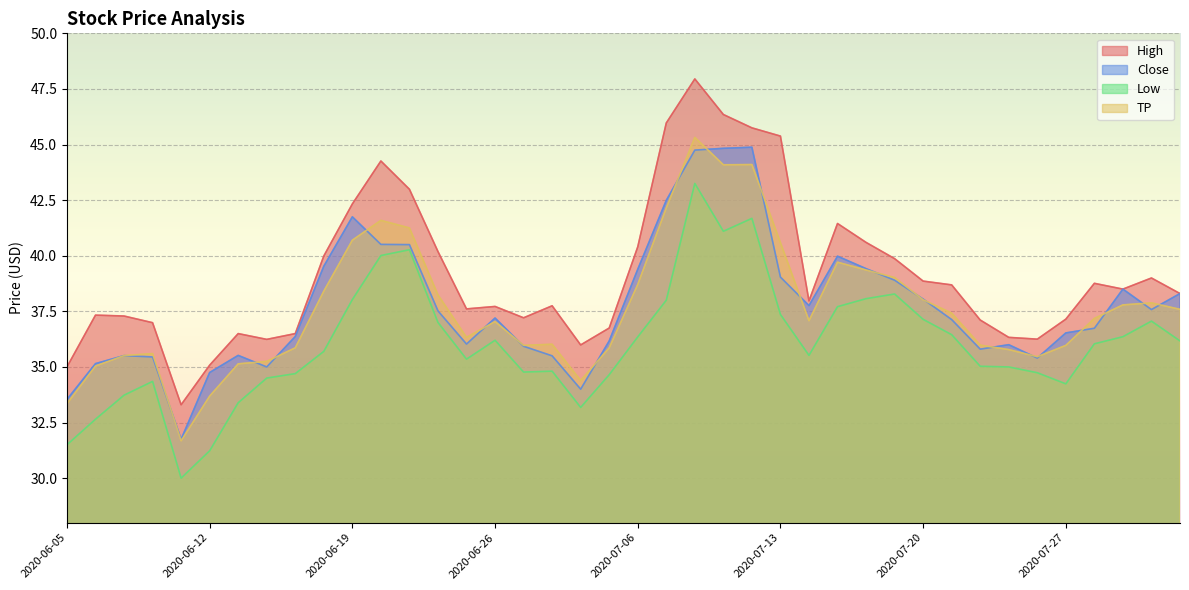

Reading right to left, what are all the values shown in this chart?

High: 2020-07-31=38.3	2020-07-30=39.0	2020-07-29=38.5	2020-07-28=38.8	2020-07-27=37.1	2020-07-24=36.2	2020-07-23=36.3	2020-07-22=37.1	2020-07-21=38.7	2020-07-20=38.9	2020-07-17=39.9	2020-07-16=40.6	2020-07-15=41.5	2020-07-14=38.0	2020-07-13=45.4	2020-07-10=45.8	2020-07-09=46.4	2020-07-08=48.0	2020-07-07=46.0	2020-07-06=40.4	2020-07-02=36.8	2020-07-01=36.0	2020-06-30=37.8	2020-06-29=37.2	2020-06-26=37.7	2020-06-25=37.6	2020-06-24=40.2	2020-06-23=43.0	2020-06-22=44.3	2020-06-19=42.3	2020-06-18=40.0	2020-06-17=36.5	2020-06-16=36.2	2020-06-15=36.5	2020-06-12=35.1	2020-06-11=33.3	2020-06-10=37.0	2020-06-09=37.3	2020-06-08=37.3	2020-06-05=35.0
Close: 2020-07-31=38.3	2020-07-30=37.6	2020-07-29=38.5	2020-07-28=36.7	2020-07-27=36.5	2020-07-24=35.4	2020-07-23=36.0	2020-07-22=35.8	2020-07-21=37.1	2020-07-20=38.0	2020-07-17=38.9	2020-07-16=39.4	2020-07-15=40.0	2020-07-14=37.8	2020-07-13=39.0	2020-07-10=44.9	2020-07-09=44.8	2020-07-08=44.8	2020-07-07=42.5	2020-07-06=39.4	2020-07-02=36.2	2020-07-01=34.0	2020-06-30=35.5	2020-06-29=35.9	2020-06-26=37.2	2020-06-25=36.0	2020-06-24=37.5	2020-06-23=40.5	2020-06-22=40.5	2020-06-19=41.8	2020-06-18=39.5	2020-06-17=36.4	2020-06-16=35.0	2020-06-15=35.5	2020-06-12=34.8	2020-06-11=31.8	2020-06-10=35.5	2020-06-09=35.5	2020-06-08=35.1	2020-06-05=33.5
Low: 2020-07-31=36.2	2020-07-30=37.1	2020-07-29=36.4	2020-07-28=36.0	2020-07-27=34.2	2020-07-24=34.7	2020-07-23=35.0	2020-07-22=35.0	2020-07-21=36.5	2020-07-20=37.1	2020-07-17=38.3	2020-07-16=38.1	2020-07-15=37.7	2020-07-14=35.5	2020-07-13=37.4	2020-07-10=41.7	2020-07-09=41.1	2020-07-08=43.2	2020-07-07=38.0	2020-07-06=36.4	2020-07-02=34.6	2020-07-01=33.2	2020-06-30=34.8	2020-06-29=34.8	2020-06-26=36.2	2020-06-25=35.4	2020-06-24=37.0	2020-06-23=40.3	2020-06-22=40.0	2020-06-19=38.0	2020-06-18=35.7	2020-06-17=34.7	2020-06-16=34.5	2020-06-15=33.4	2020-06-12=31.2	2020-06-11=30.0	2020-06-10=34.4	2020-06-09=33.7	2020-06-08=32.6	2020-06-05=31.5
TP: 2020-07-31=37.6	2020-07-30=37.9	2020-07-29=37.8	2020-07-28=37.2	2020-07-27=36.0	2020-07-24=35.5	2020-07-23=35.8	2020-07-22=36.0	2020-07-21=37.4	2020-07-20=38.0	2020-07-17=39.0	2020-07-16=39.4	2020-07-15=39.7	2020-07-14=37.1	2020-07-13=40.6	2020-07-10=44.1	2020-07-09=44.1	2020-07-08=45.3	2020-07-07=42.1	2020-07-06=38.7	2020-07-02=35.9	2020-07-01=34.4	2020-06-30=36.0	2020-06-29=36.0	2020-06-26=37.0	2020-06-25=36.3	2020-06-24=38.2	2020-06-23=41.2	2020-06-22=41.6	2020-06-19=40.7	2020-06-18=38.4	2020-06-17=35.9	2020-06-16=35.2	2020-06-15=35.1	2020-06-12=33.7	2020-06-11=31.7	2020-06-10=35.6	2020-06-09=35.5	2020-06-08=35.0	2020-06-05=33.4